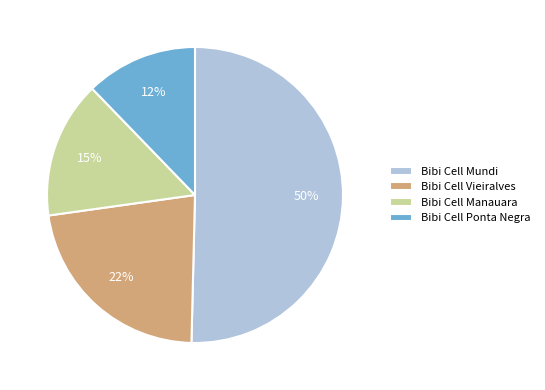

To the nearest percent, what is the average slice percentage?

25%